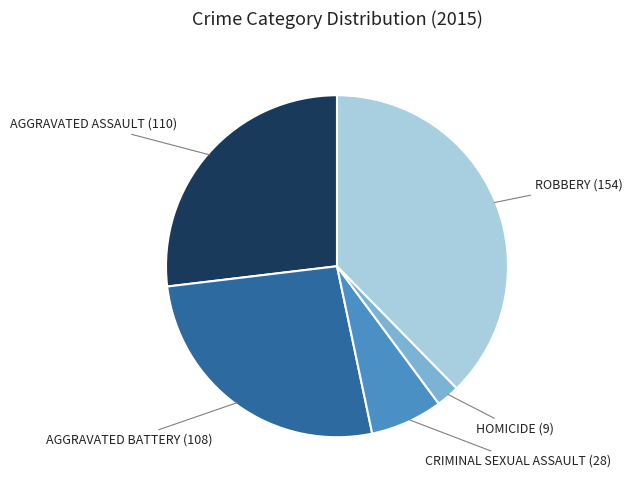

Is there a majority slice in this chart?

No